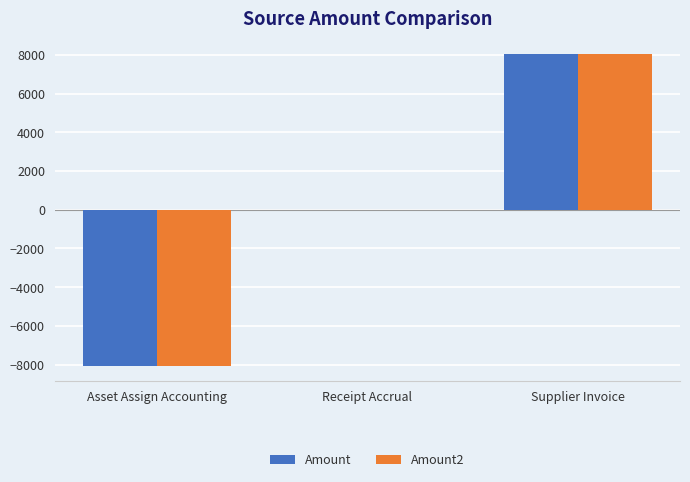

What is the highest value of the Amount series?

8050.7